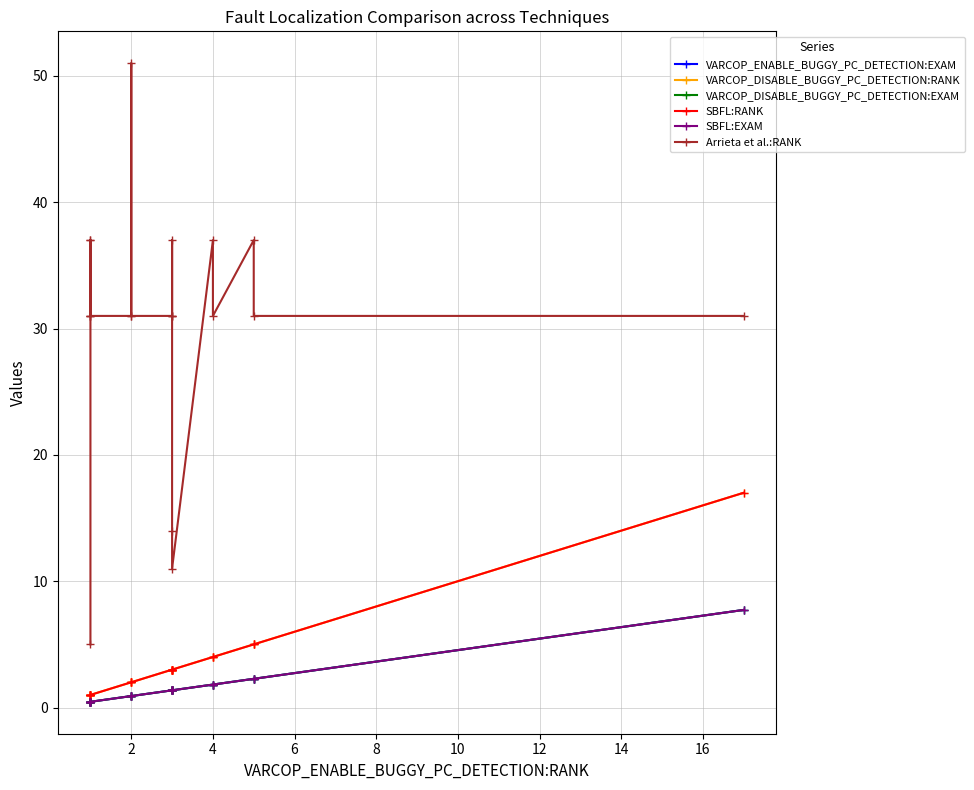

What is the average value of the SBFL:RANK series?

3.2